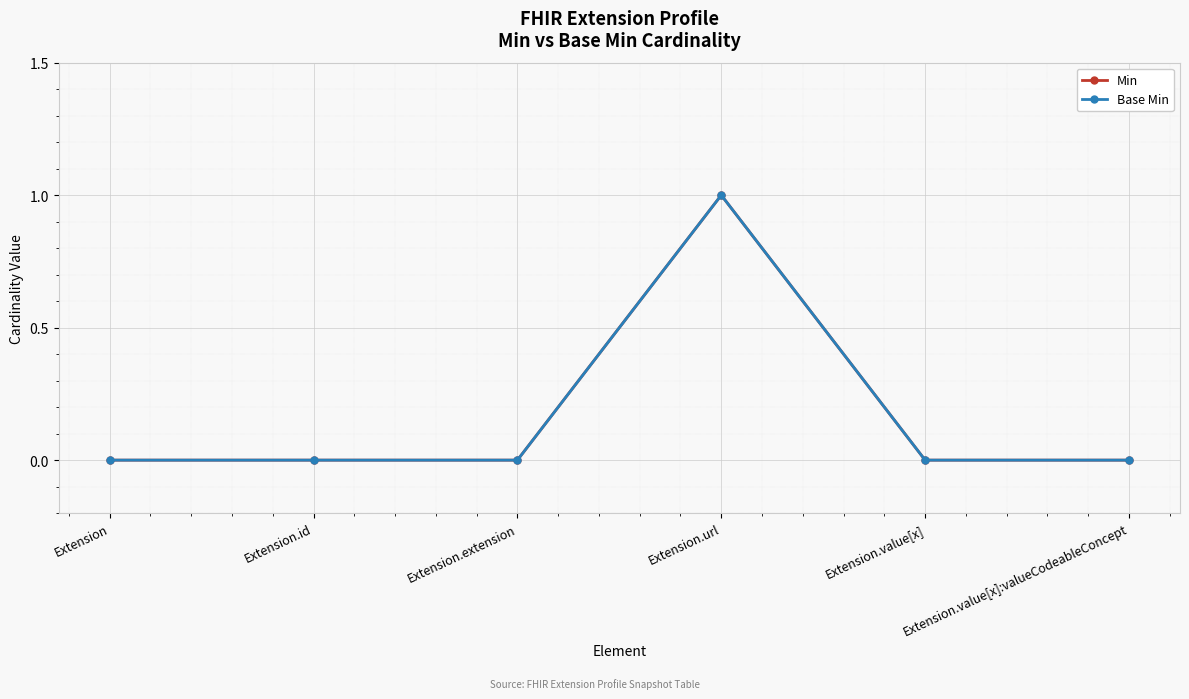

Is this an area chart (filled region under the line)?

No